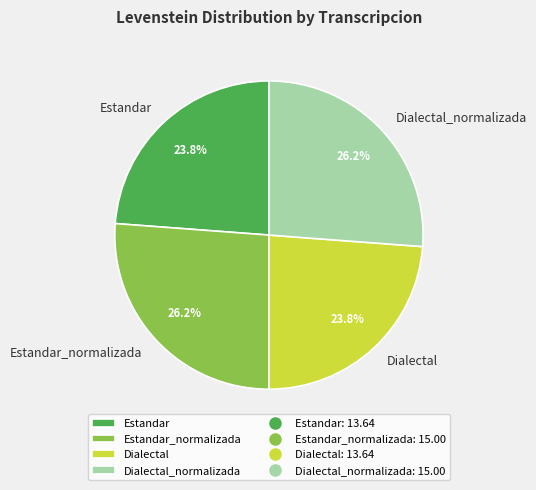

To the nearest percent, what percentage of the pie is Estandar_normalizada?

26%